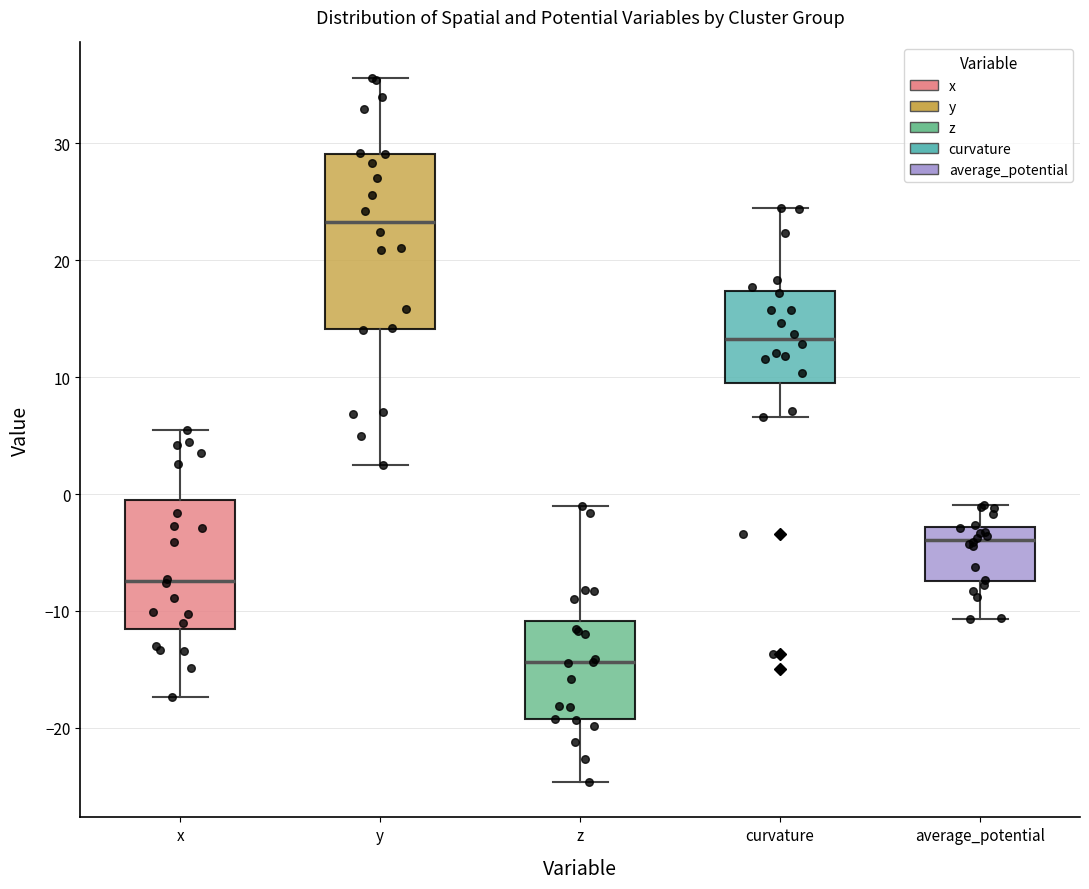

Reading left to right, read every box against the y-axis: the position of its median line, the range the box covers, and the ends of its whiskers. The values are not printed on the chart, so give them approximately, as read against the axis.

x: median -7, box -12 to -1, whiskers -17 to 5
y: median 23, box 14 to 29, whiskers 2 to 36
z: median -14, box -19 to -11, whiskers -25 to -1
curvature: median 13, box 10 to 17, whiskers 7 to 24
average_potential: median -4, box -7 to -3, whiskers -11 to -1